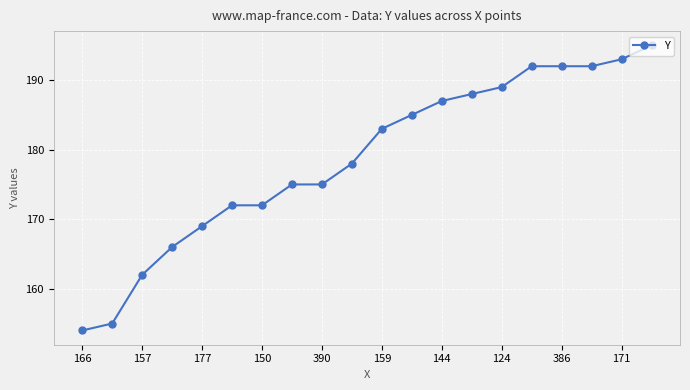

What is the value of the 9th point from the left?

175